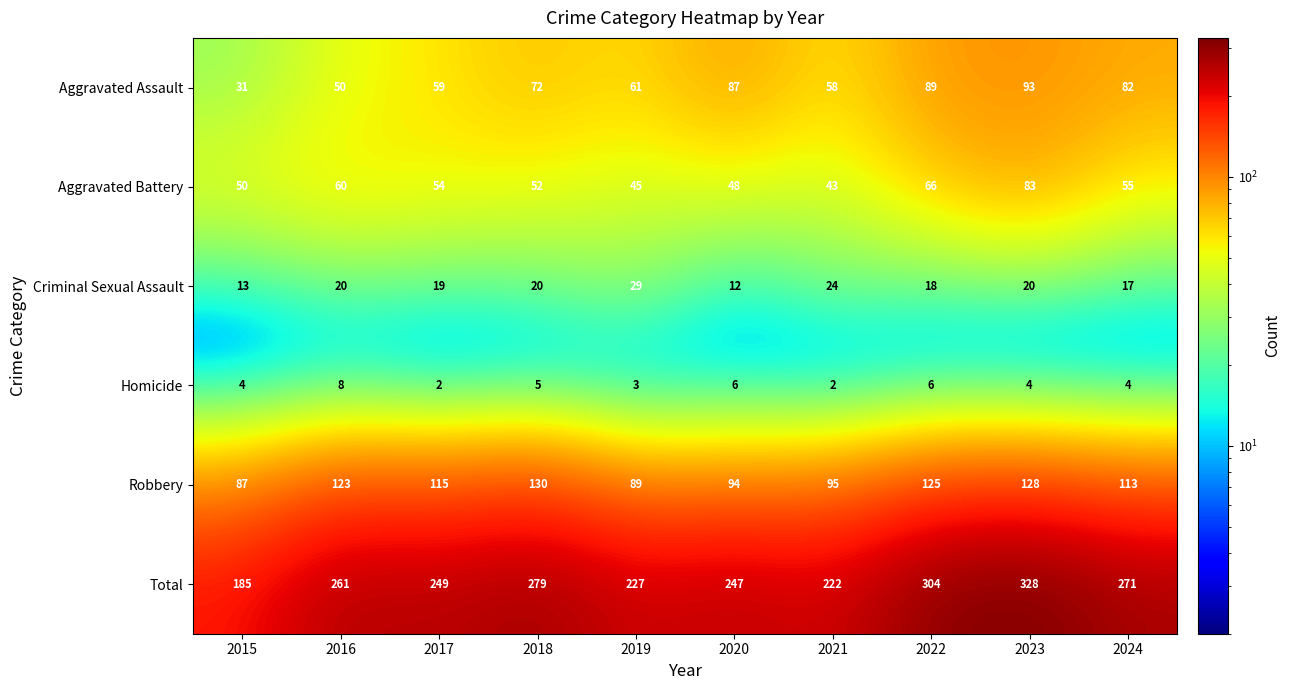

At 2024, list the series in order from largest to smallest.

Total, Robbery, Aggravated Assault, Aggravated Battery, Criminal Sexual Assault, Homicide